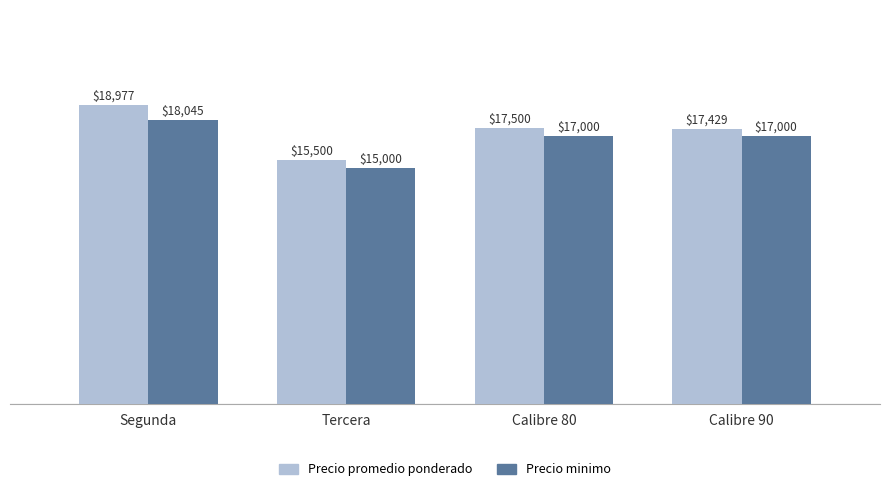

Which series has the largest total across all categories?

Precio promedio ponderado